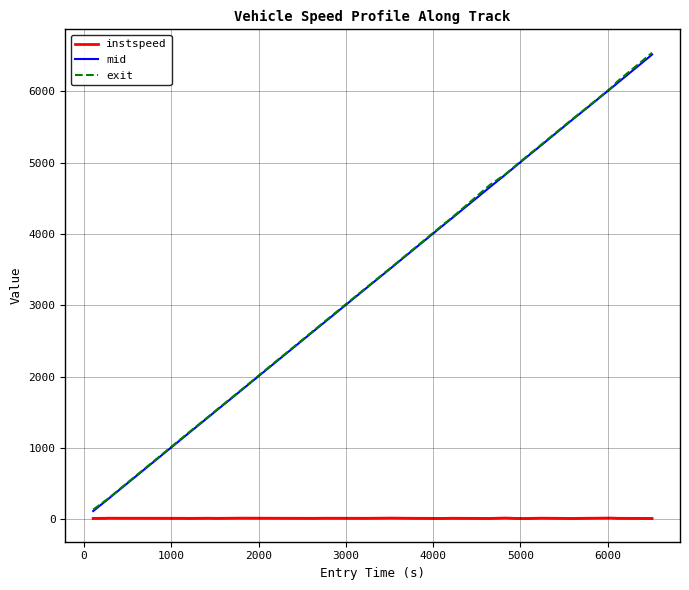

Which series has the widest spread of values?

exit